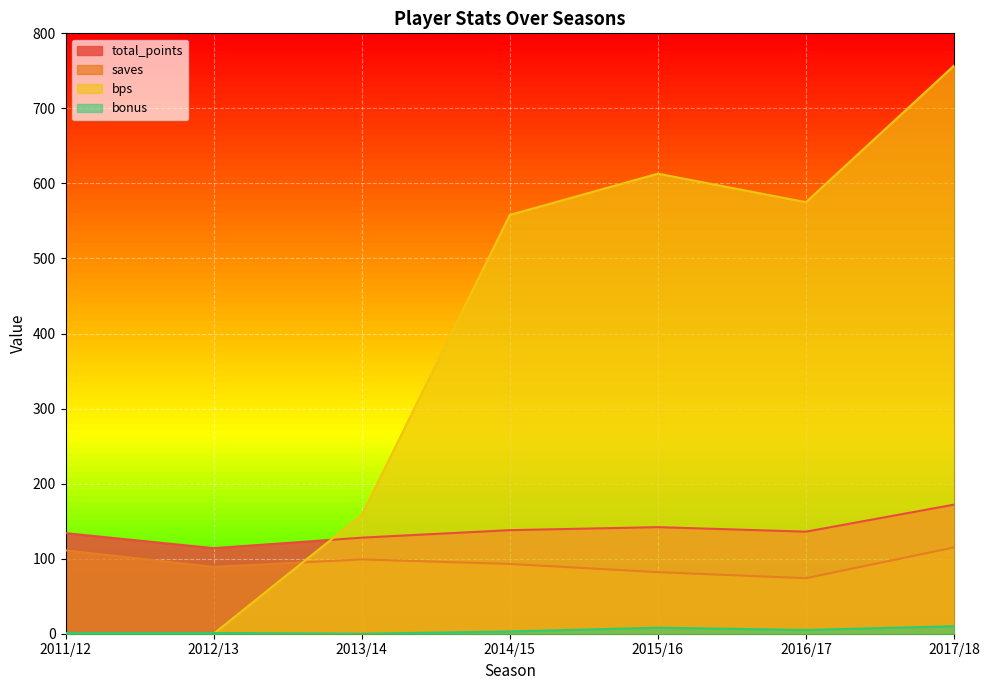

What is the difference between the saves values at 2017/18 and 2015/16?

33